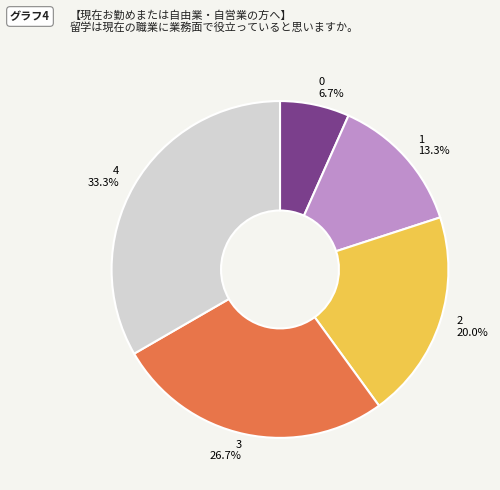

To the nearest percent, what percentage of the pie is 4?

33%